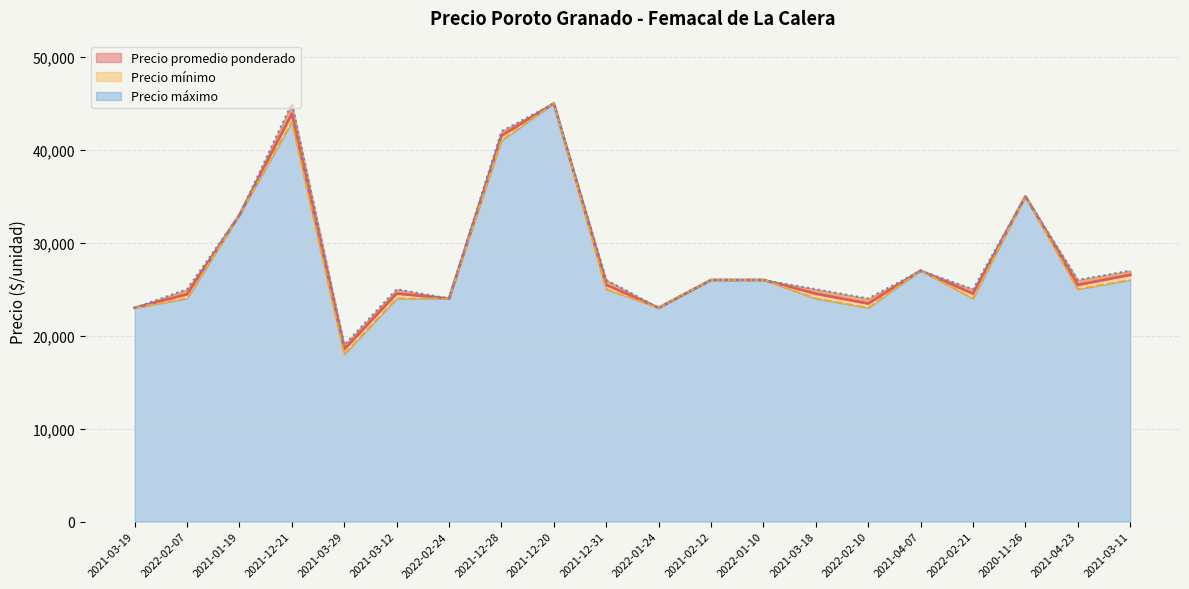

List the series in order of their overall mean, lowest first.

Precio mínimo, Precio promedio ponderado, Precio máximo